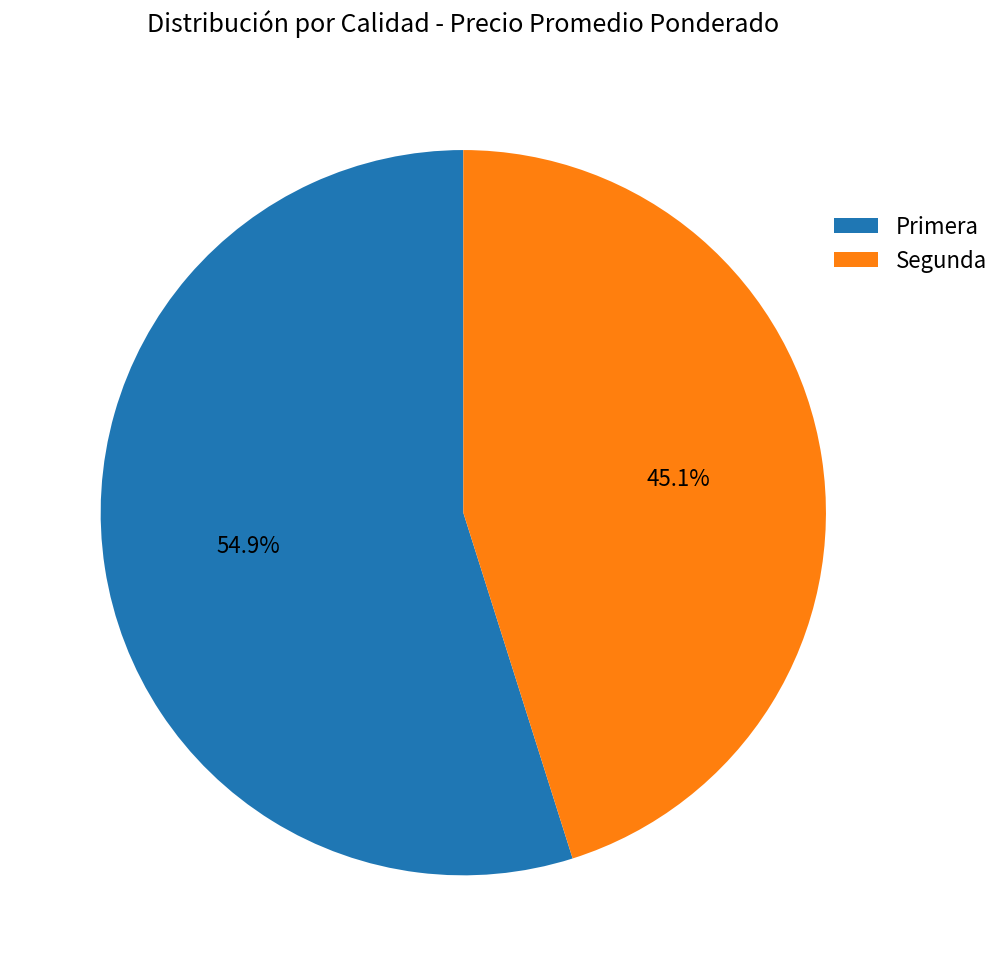

To the nearest percent, what portion does Primera represent?

55%